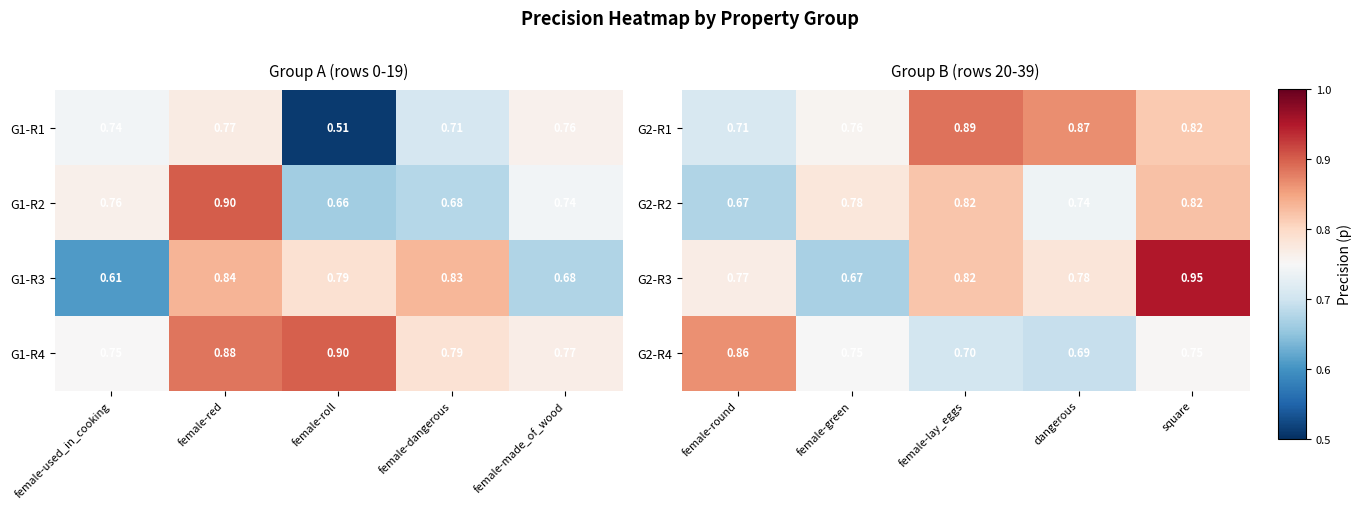

Read the G2-R4 value at dangerous.

0.7